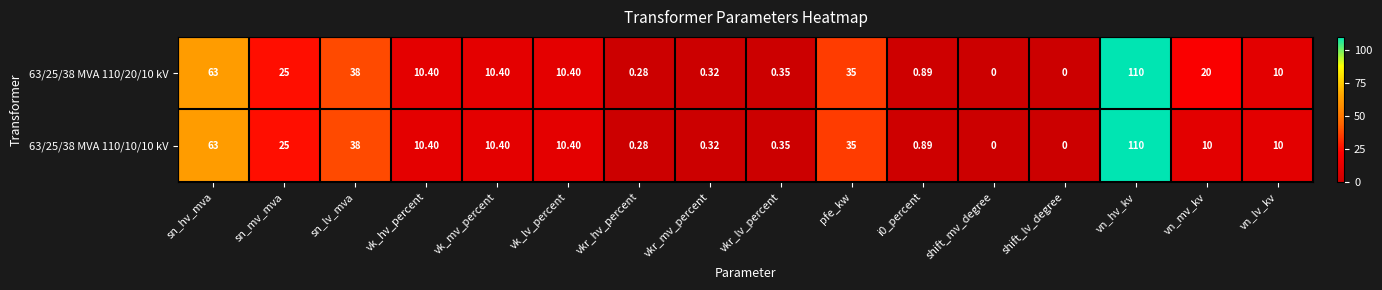

Where does the 63/25/38 MVA 110/10/10 kV series first go above 10?

sn_hv_mva